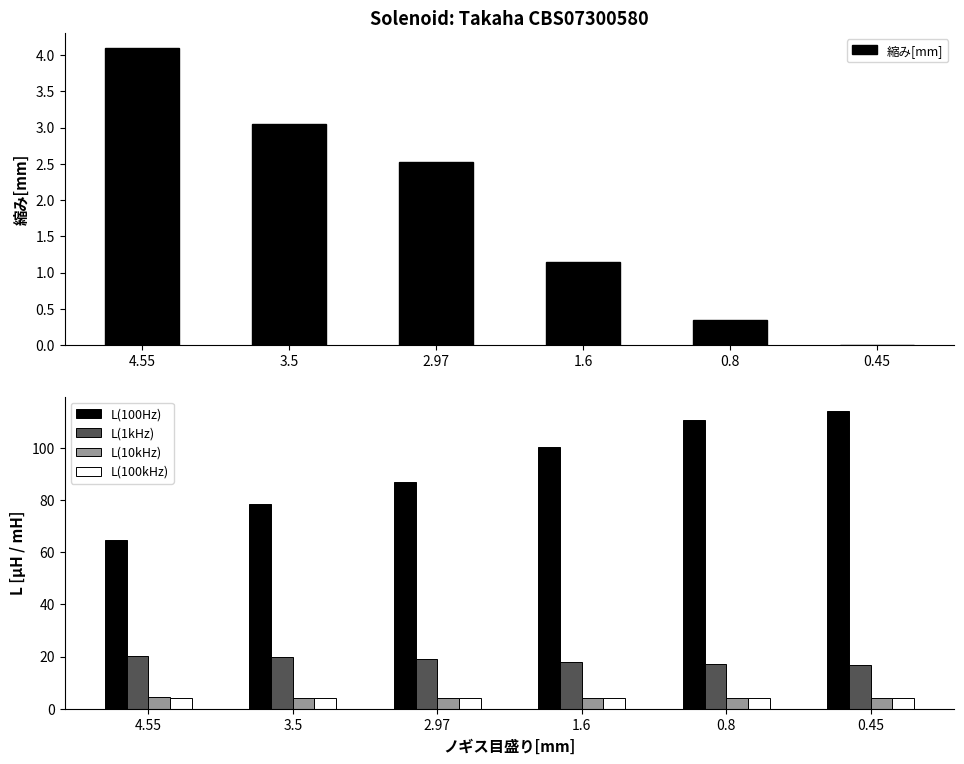

What is the maximum value for L(1kHz)?

20.3